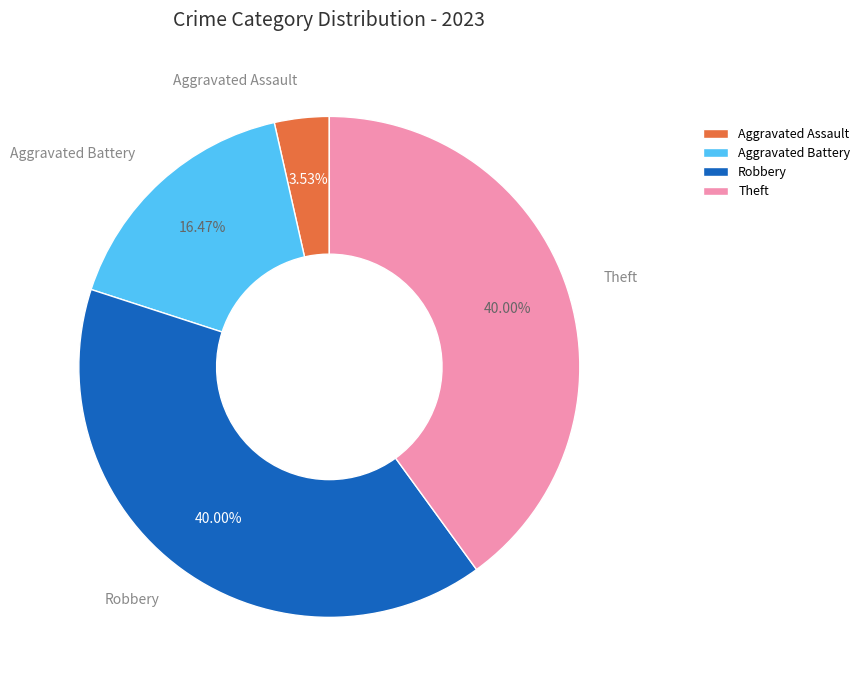

Is there a majority slice in this chart?

No